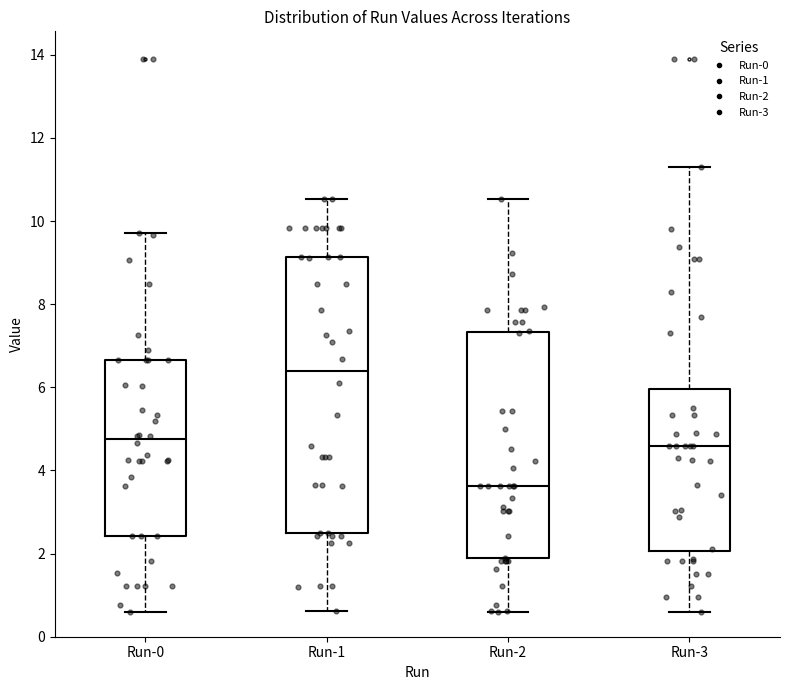

Reading left to right, transcribe this box plot: for each box, give where its median line is, the range the box spans, and where its two whiskers end, as read against the y-axis. The values are not printed on the chart, so give them approximately, as read against the axis.

Run-0: median 4.8, box 2.4 to 6.6, whiskers 0.6 to 9.8
Run-1: median 6.4, box 2.4 to 9.2, whiskers 0.6 to 10.6
Run-2: median 3.6, box 1.8 to 7.4, whiskers 0.6 to 10.6
Run-3: median 4.6, box 2.0 to 6.0, whiskers 0.6 to 11.4